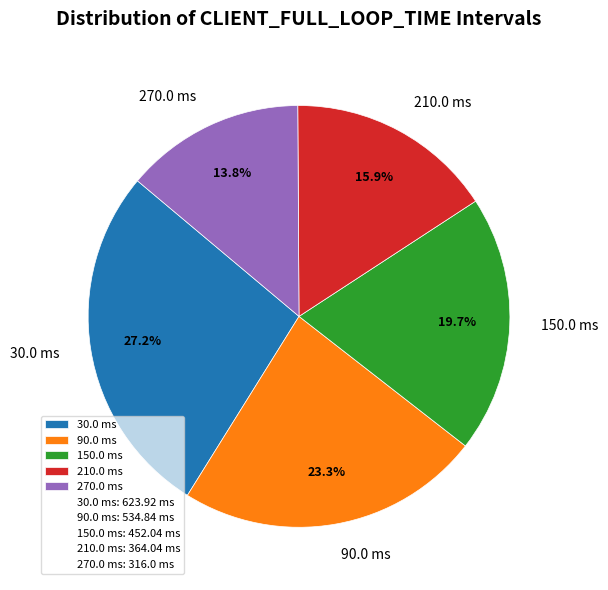

Count the number of slices in the pie.

5